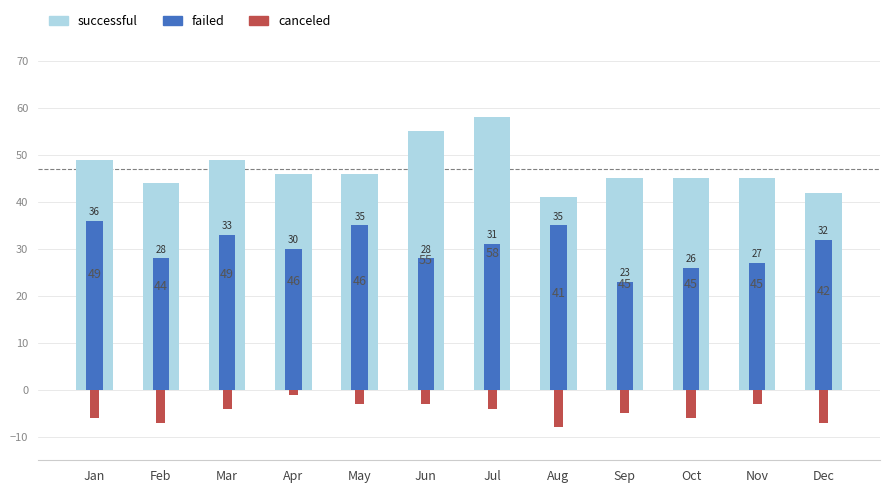

How many data points in successful are above 46?

4